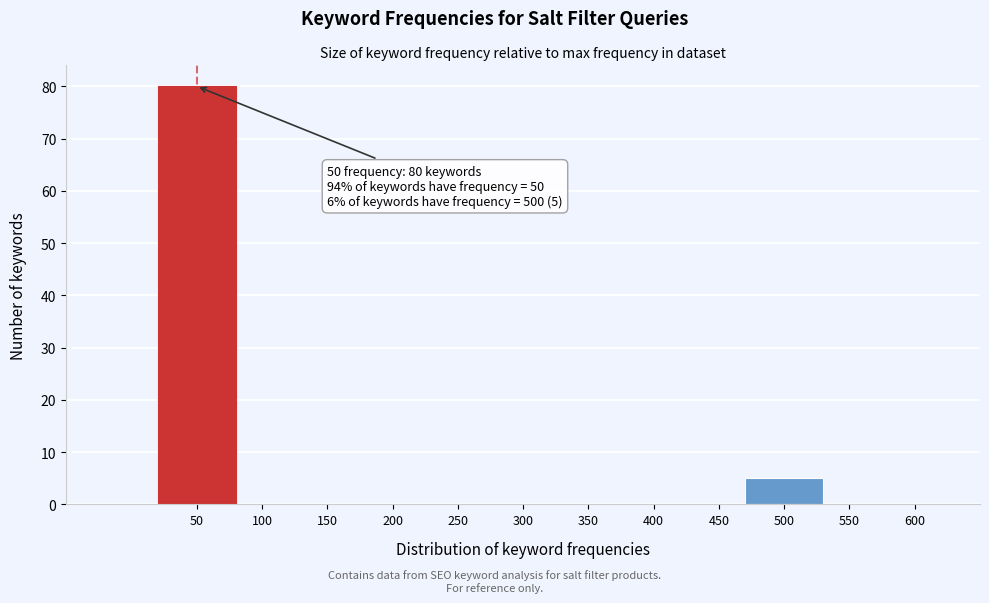

Reading left to right, extract all data points from this chart.

50=80	500=5